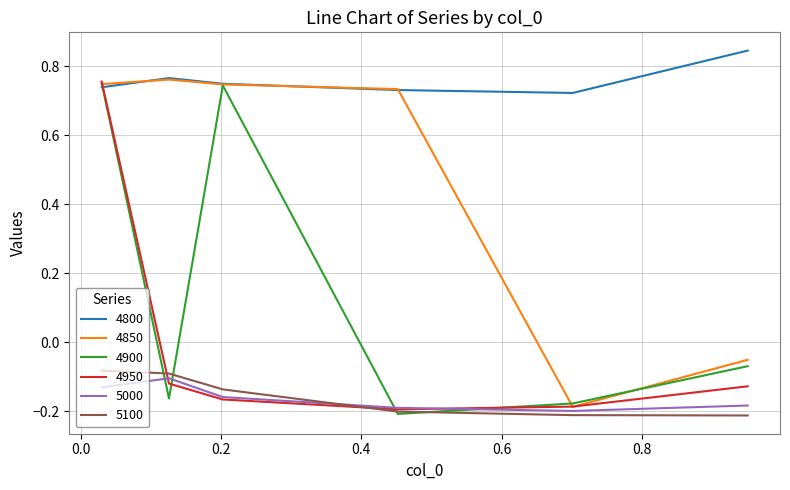

How many positive values does the 4950 series have?

1